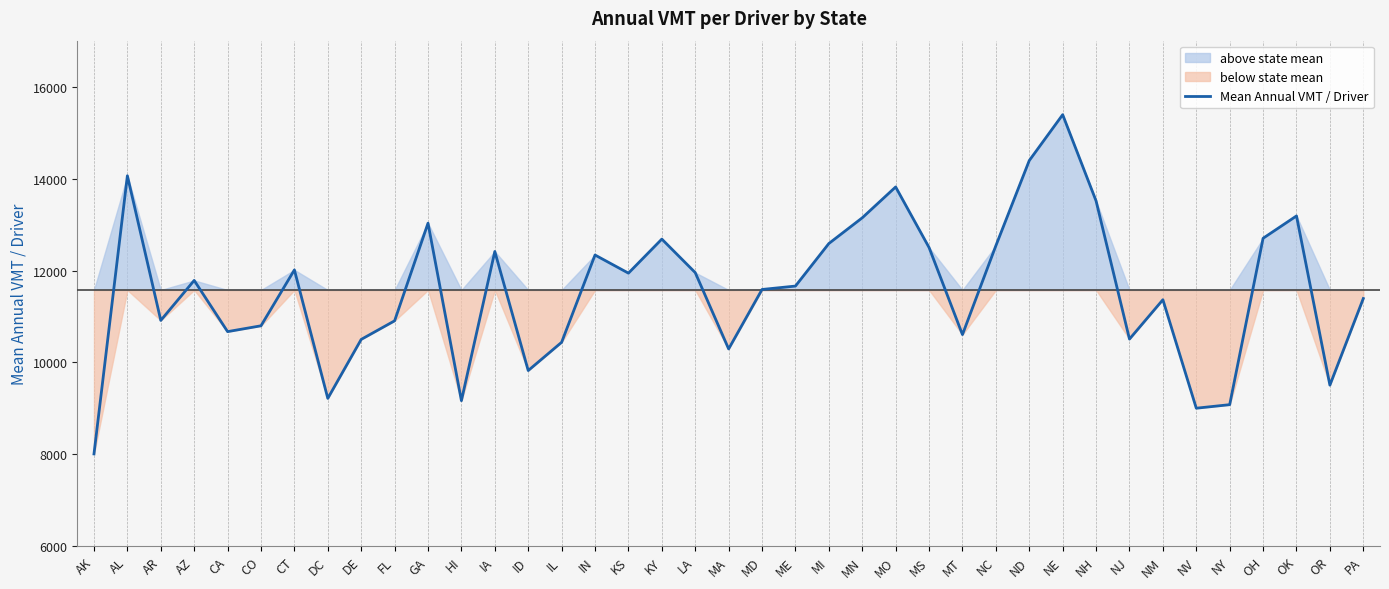

What is the value of the 14th point from the left?

9824.6